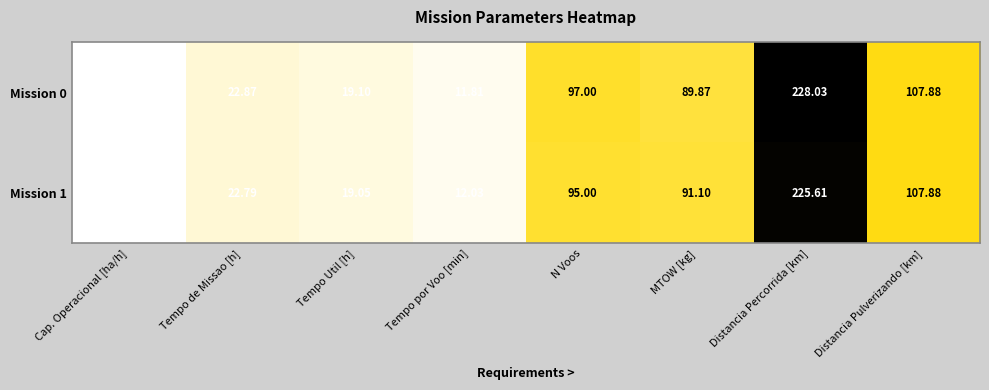

Is the value of Mission 1 at Distancia Pulverizando [km] greater than the value of Mission 0 at Tempo Util [h]?

Yes